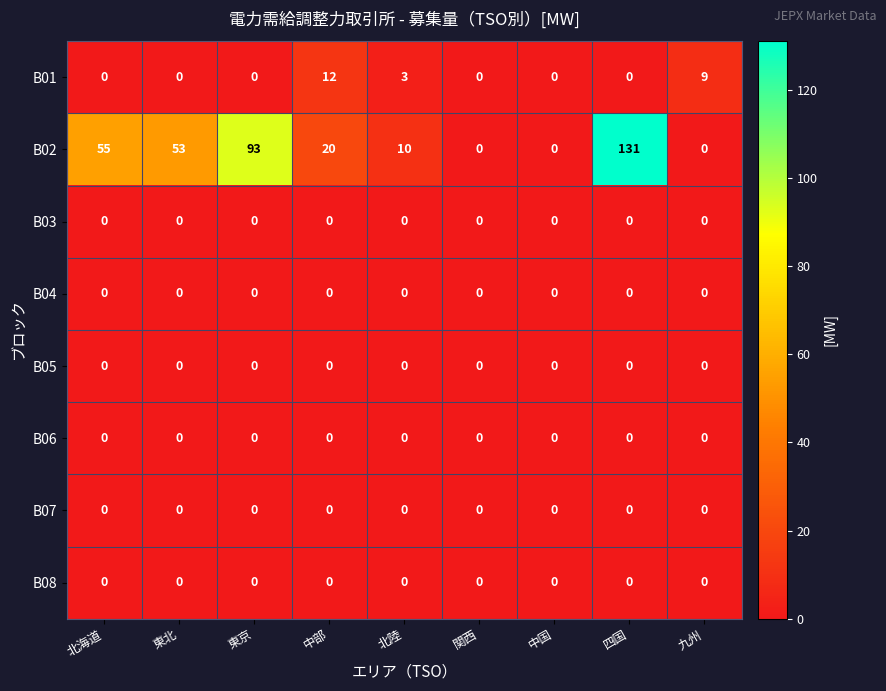

True or false: B04 has a value of 0 at 九州.

True